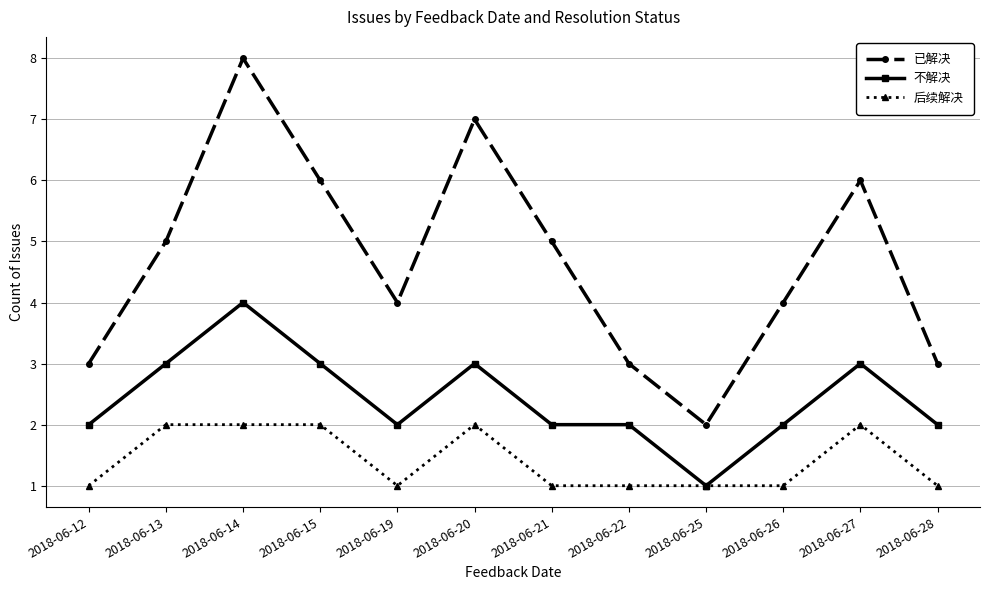

How many interior local peaks does the 已解决 series have?

3